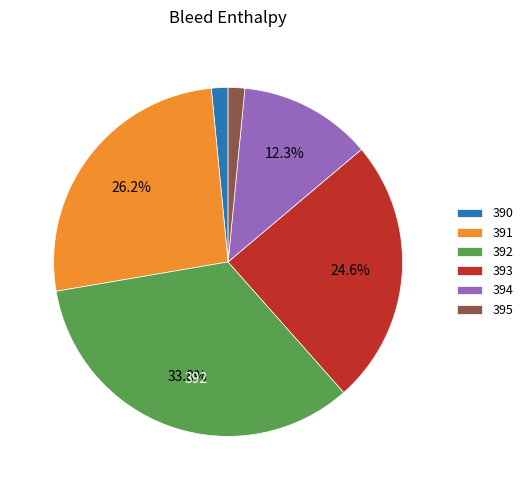

Is 393 the majority of the pie?

No